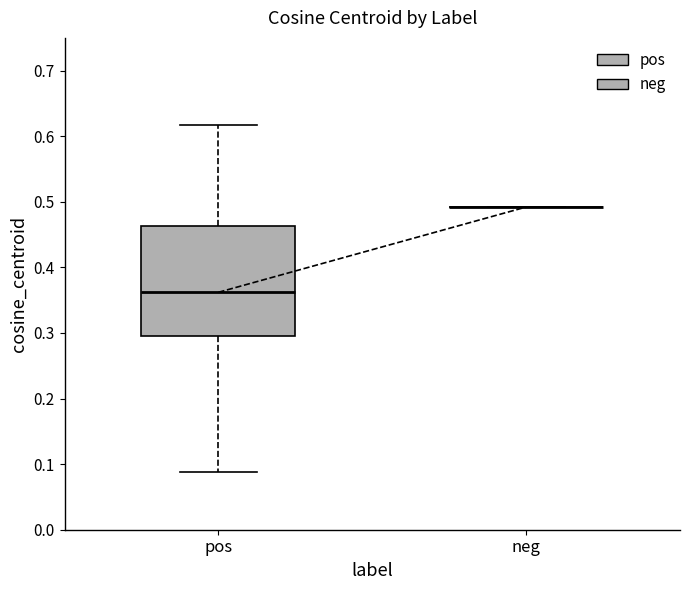

Reading left to right, transcribe this box plot: for each box, give where its median line is, the range the box spans, and where its two whiskers end, as read against the y-axis. The values are not printed on the chart, so give them approximately, as read against the axis.

pos: median 0.36, box 0.30 to 0.46, whiskers 0.09 to 0.62
neg: box collapsed to a line at 0.49, whiskers 0.49 to 0.49